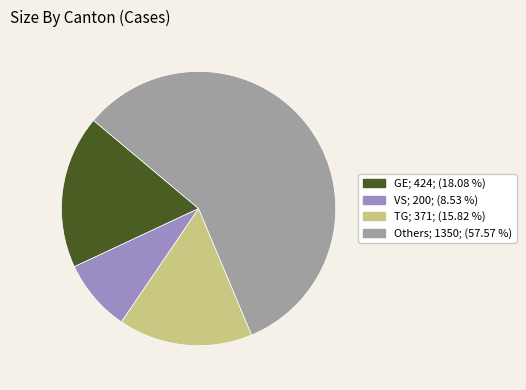

Is there a majority slice in this chart?

Yes